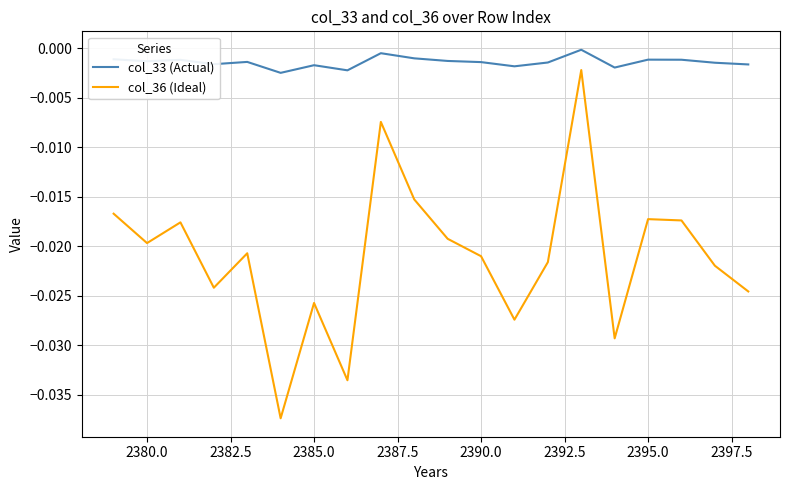

List the series in order of their peak value, lowest first.

col_36 (Ideal), col_33 (Actual)